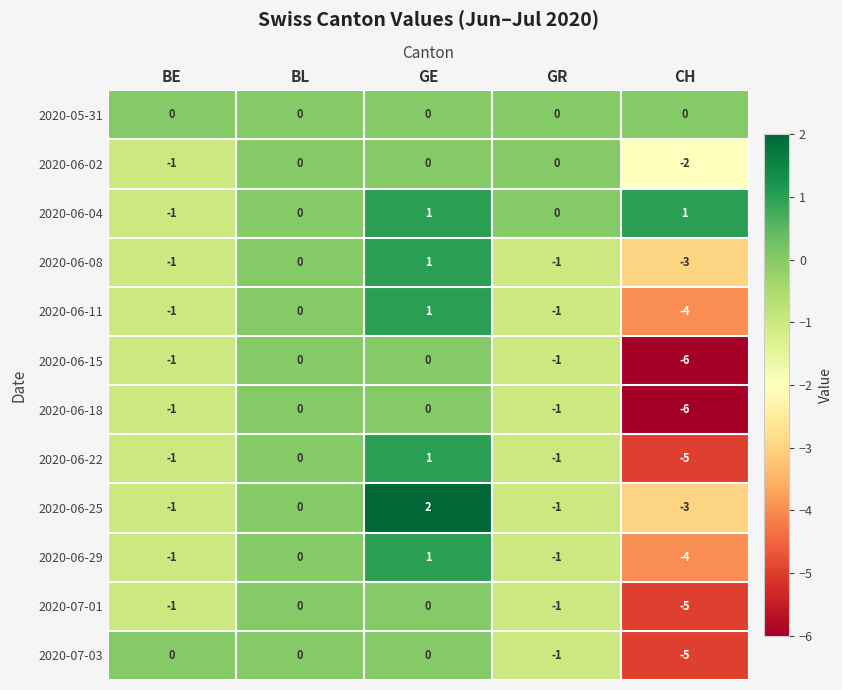

At which label does 2020-06-25 reach its peak?

GE